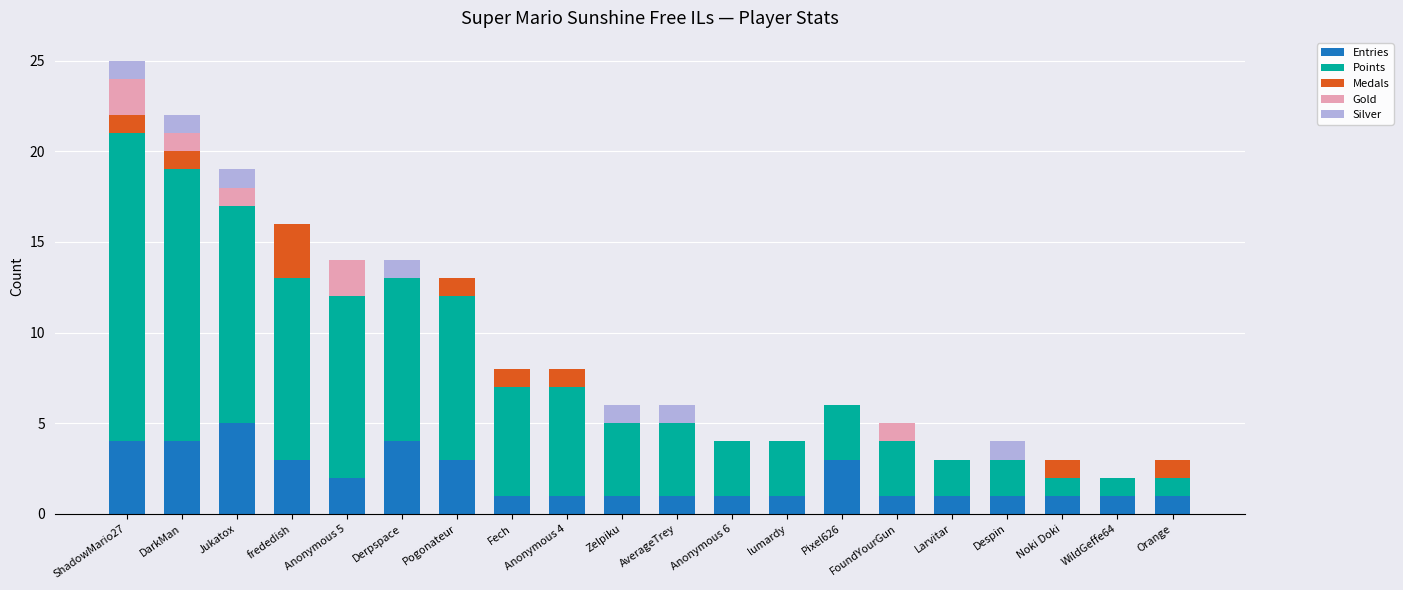

True or false: Entries has a value of 1 at FoundYourGun.

True